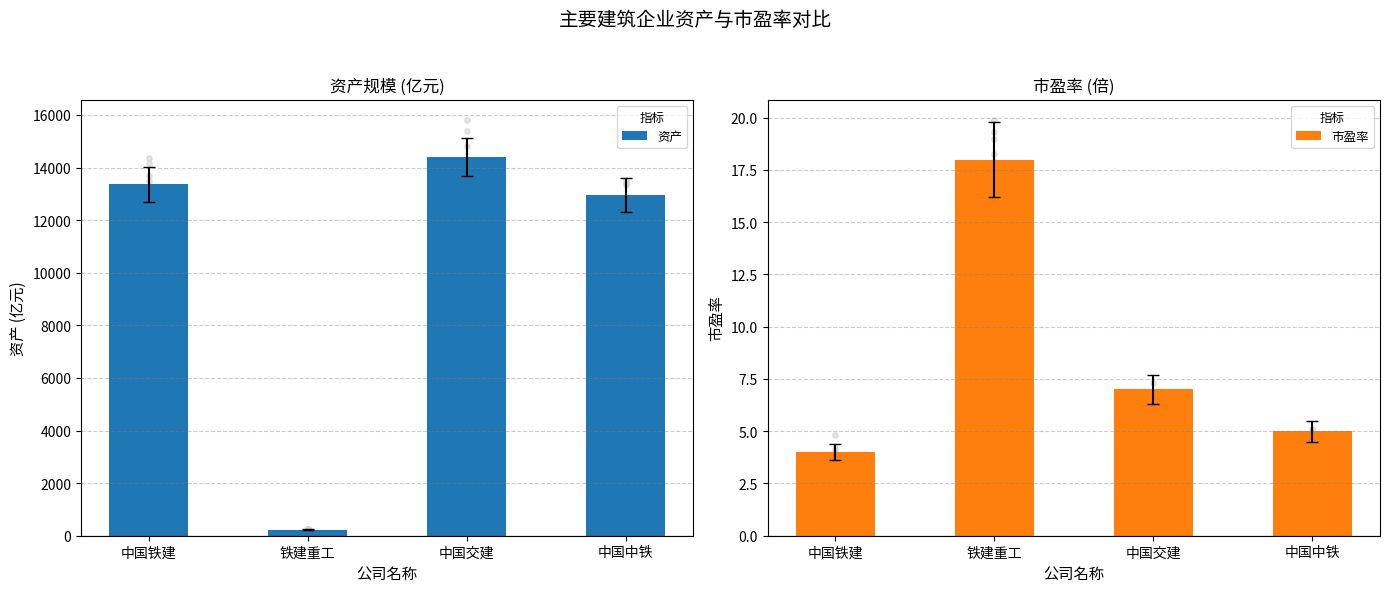

What is the ratio of the value at 中国交建 to the value at 铁建重工?

0.4